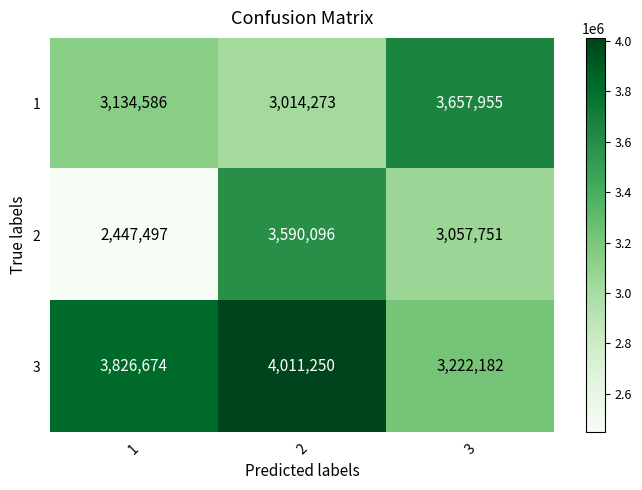

How many distinct data groups are displayed?

3